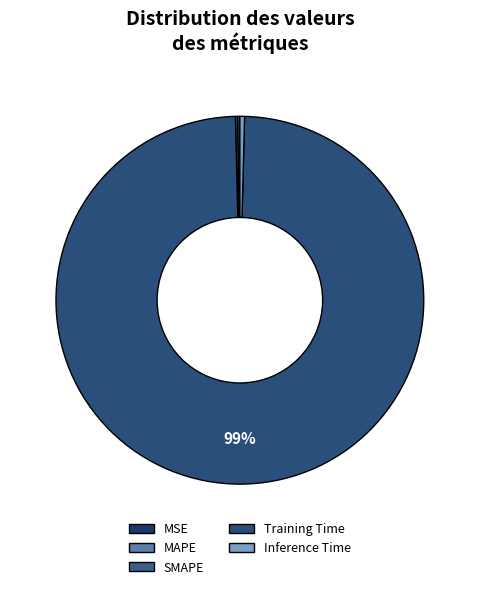

What percentage do SMAPE and MAPE together represent?

0.4%